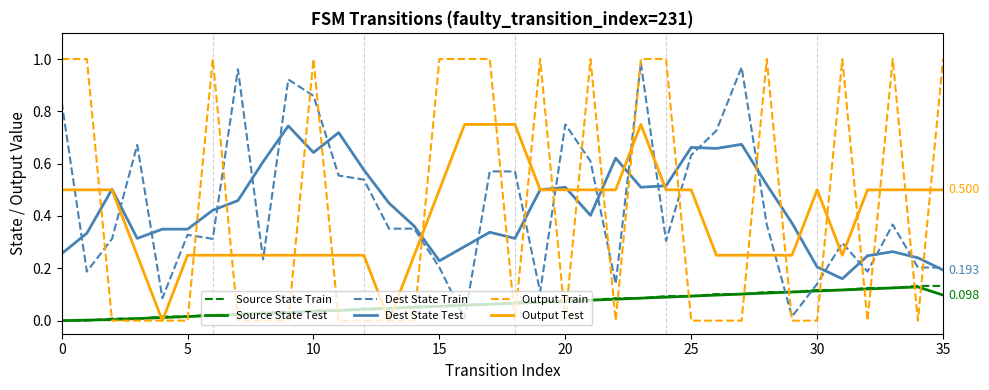

Which series has the largest range (max minus min)?

Output Train